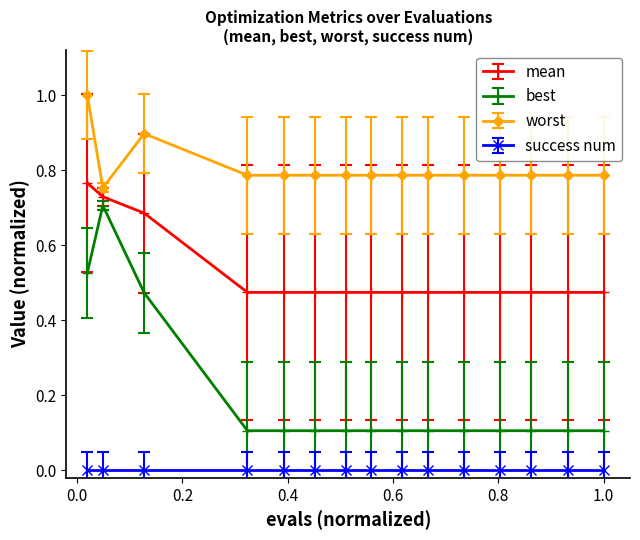

What is the value of the best point at the 9th from the left?

0.1